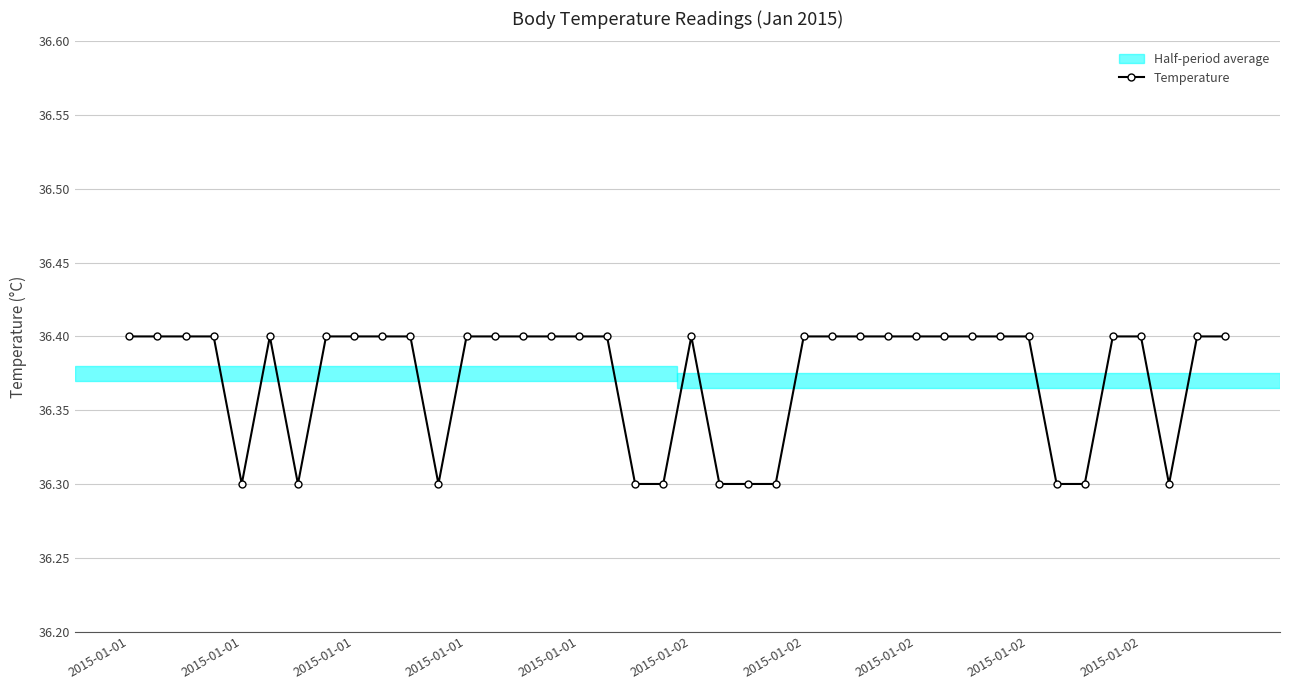

True or false: there are more than 0 points higher than both neighbors.

True